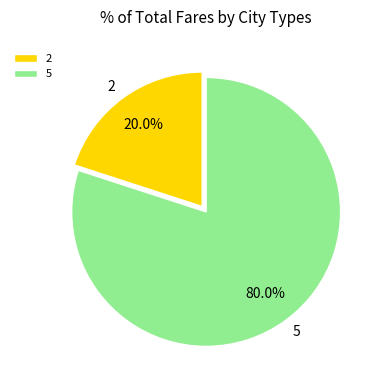

Combined, what portion of the pie is 5 and 2?

100.0%